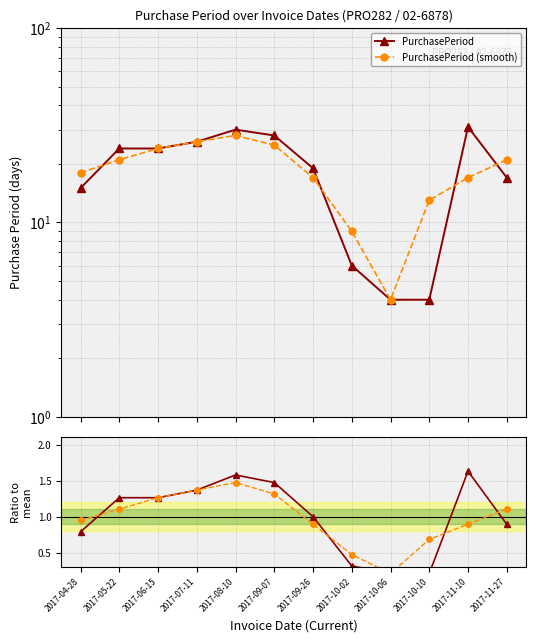

What position from the left is 2017-06-15?

3